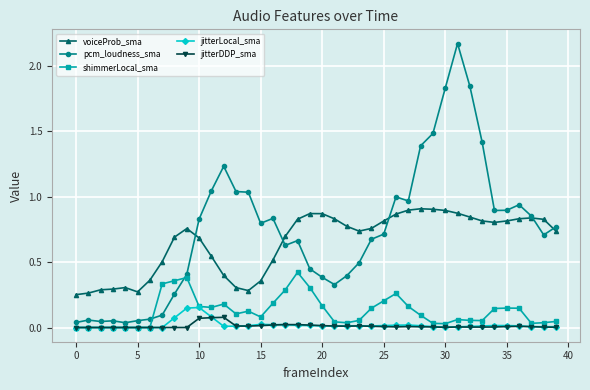

True or false: jitterDDP_sma has more than 0 points higher than both neighbors.

True